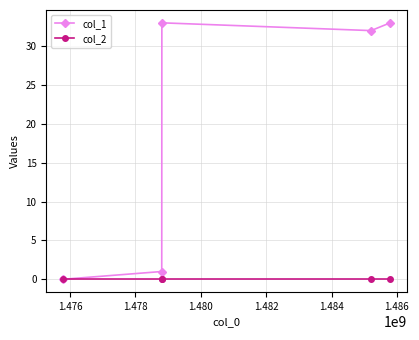

What is the maximum value shown in the chart?

33